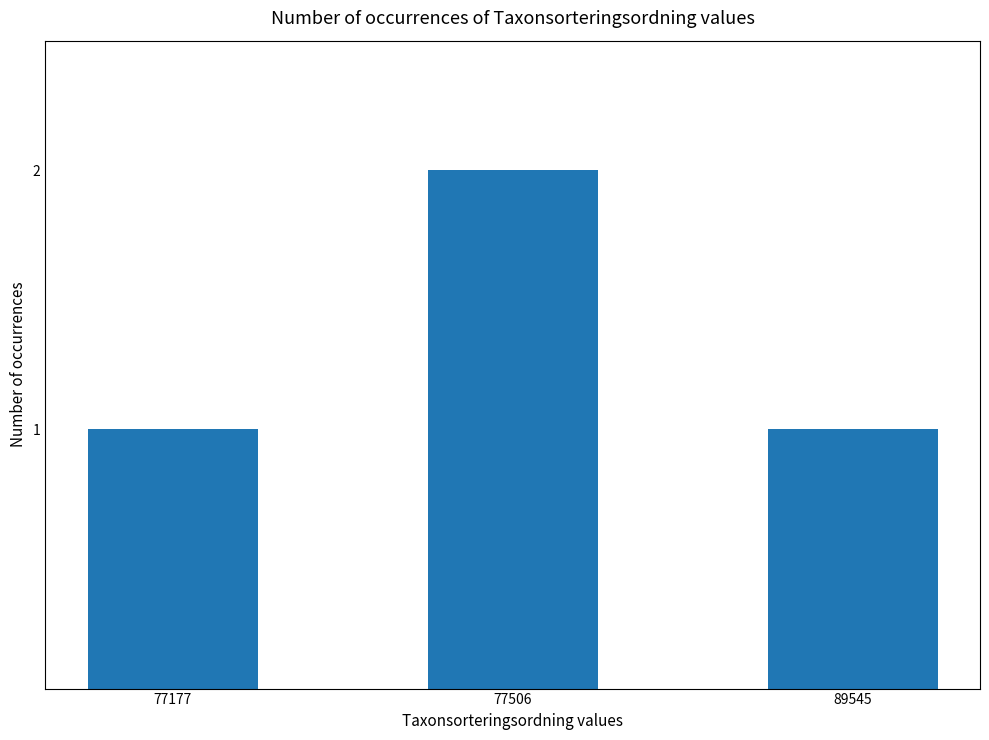

At which category does the chart reach its peak across all series?

77506